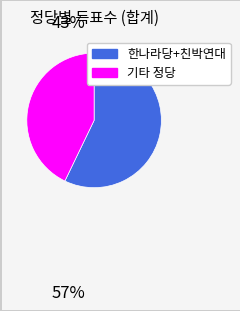

What is the largest slice in the pie chart?

한나라당+친박연대